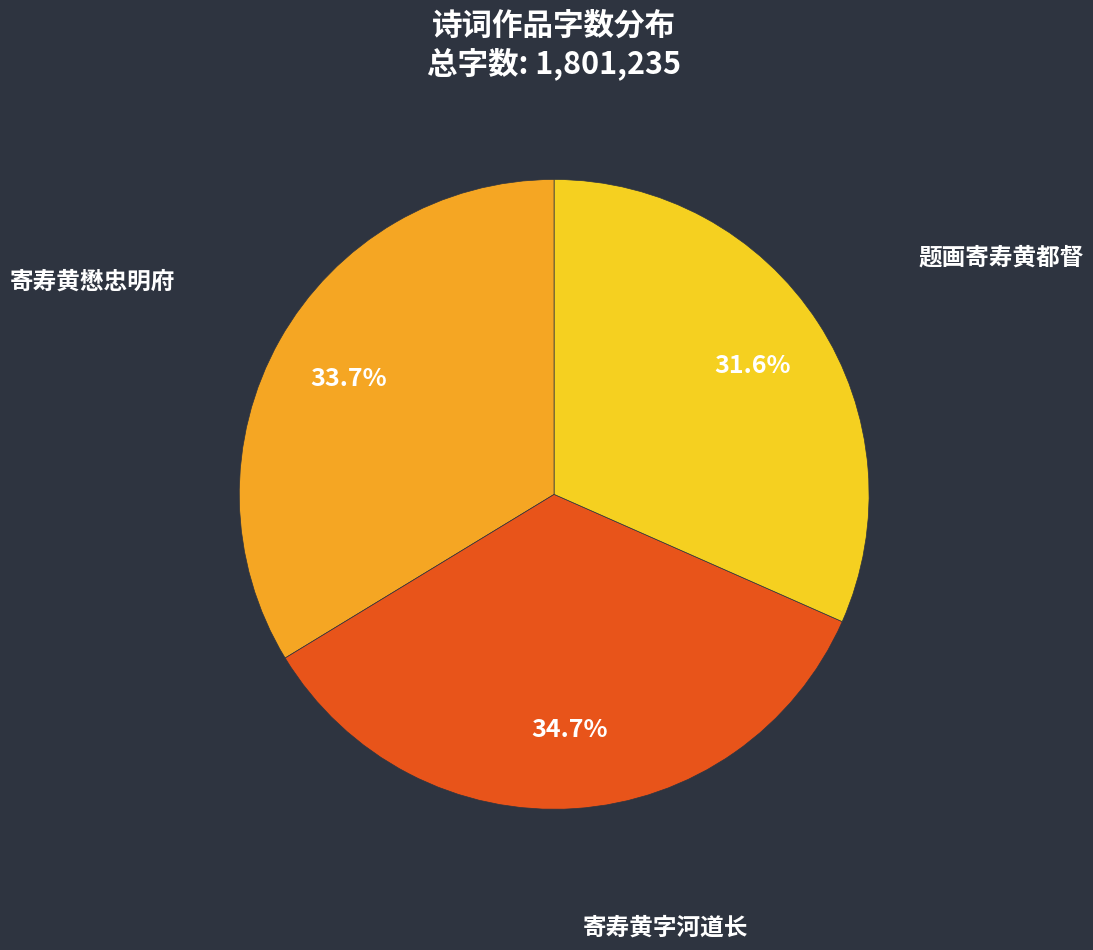

Do 寄寿黄懋忠明府 and 寄寿黄字河道长 together represent more than half of the pie?

Yes